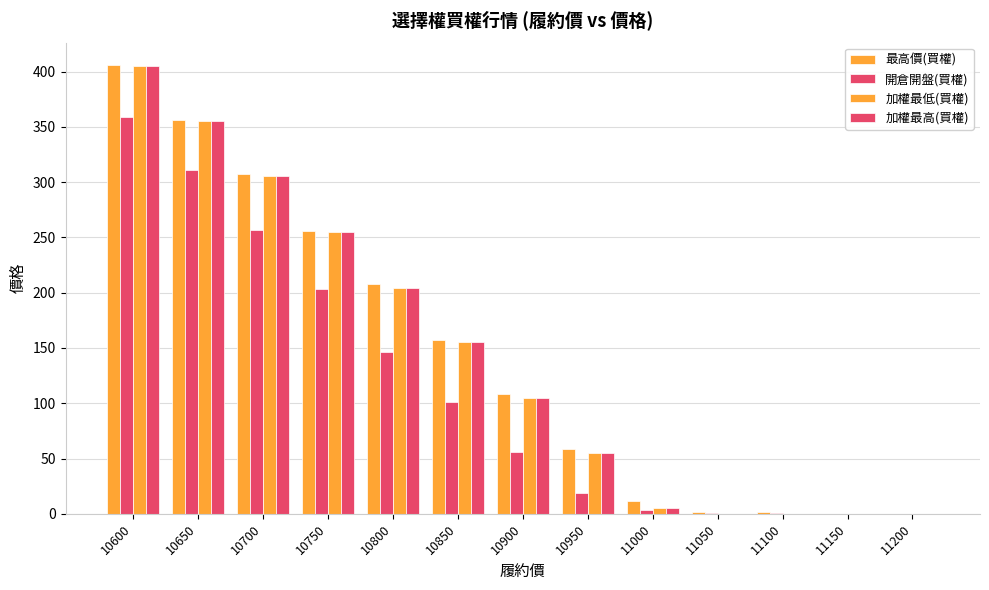

The 加權最高(買權) series shows 131.1 at 10650. True or false?

False